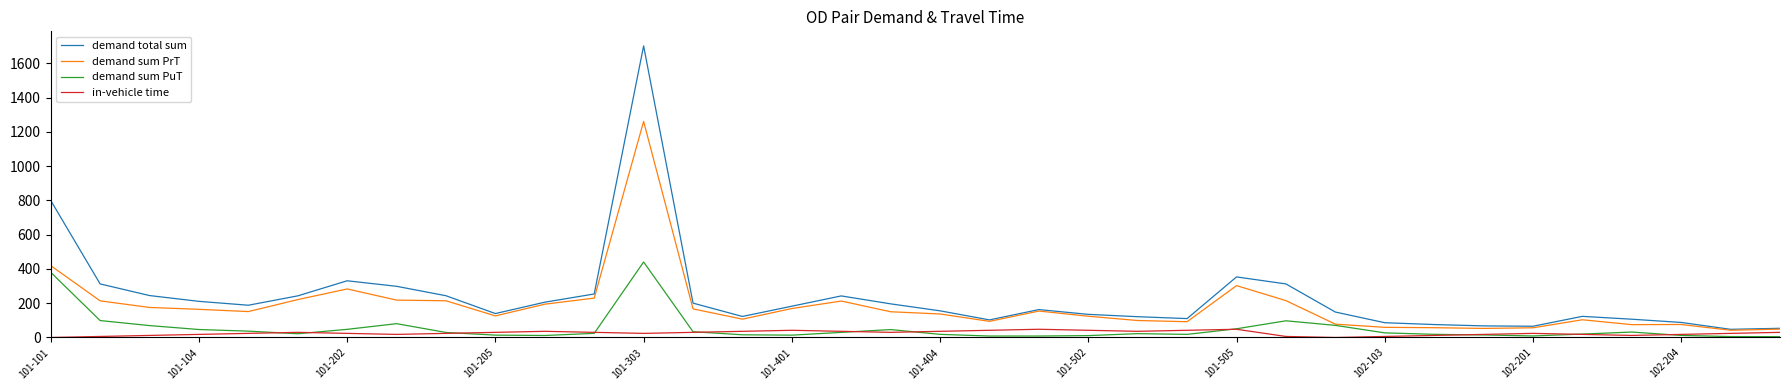

What is the difference between the maximum and minimum values in the in-vehicle time series?

48.0